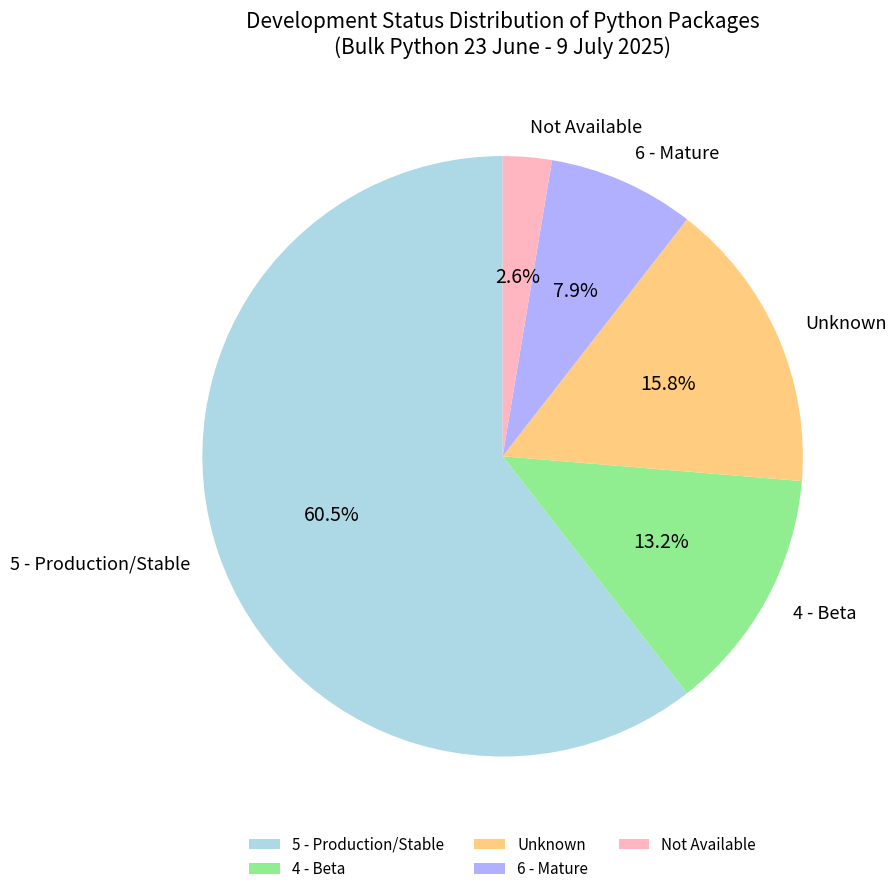

The 6 - Mature slice represents 8% of the pie. True or false?

True